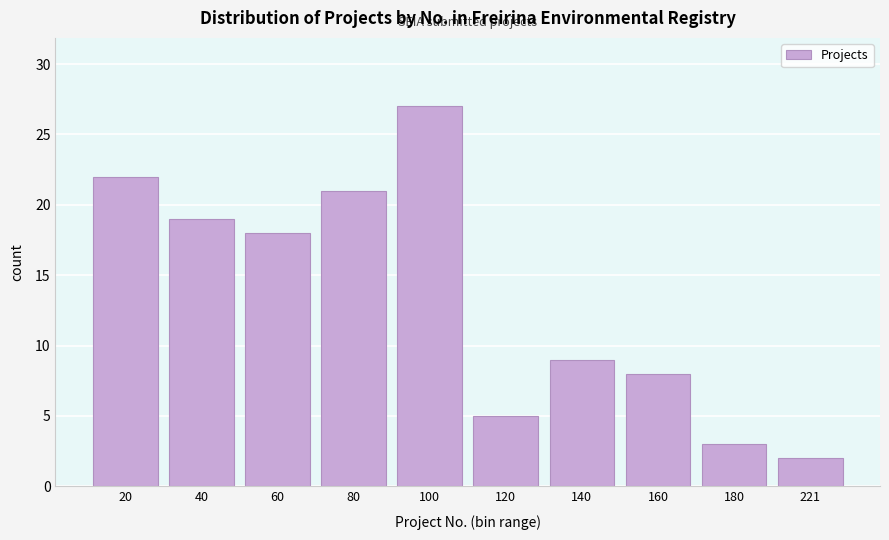

Reading left to right, what are all the values shown in this chart?

20=22	40=19	60=18	80=21	100=27	120=5	140=9	160=8	180=3	221=2